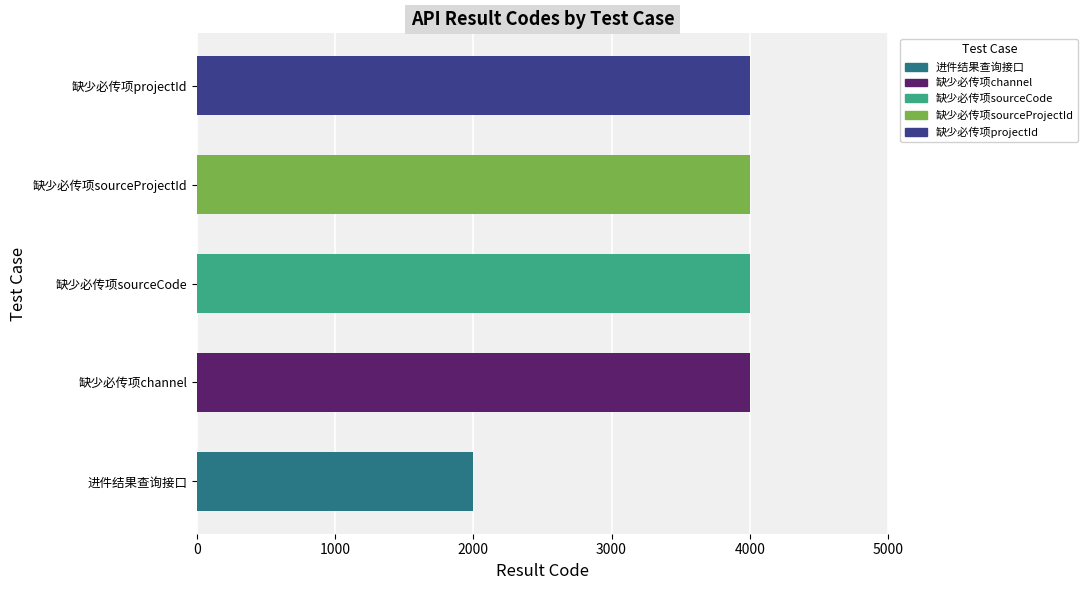

Are the bars grouped side by side (vs. stacked)?

No